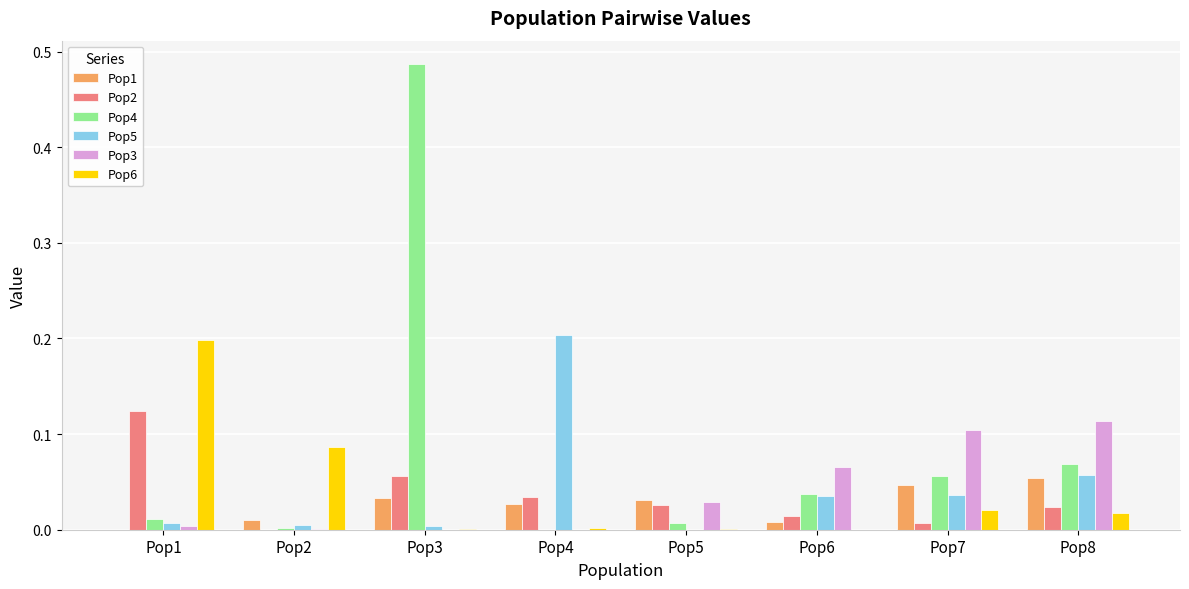

Which series has the largest total across all categories?

Pop4